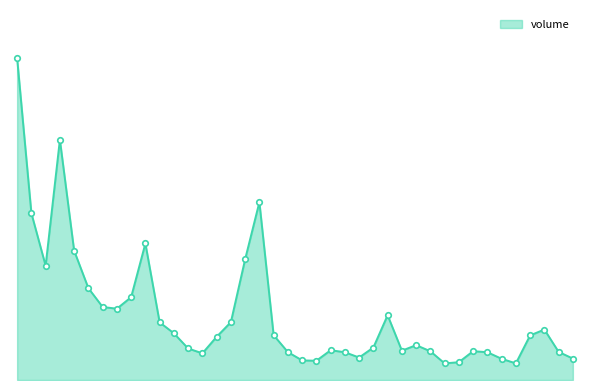

Is this an area chart (filled region under the line)?

Yes